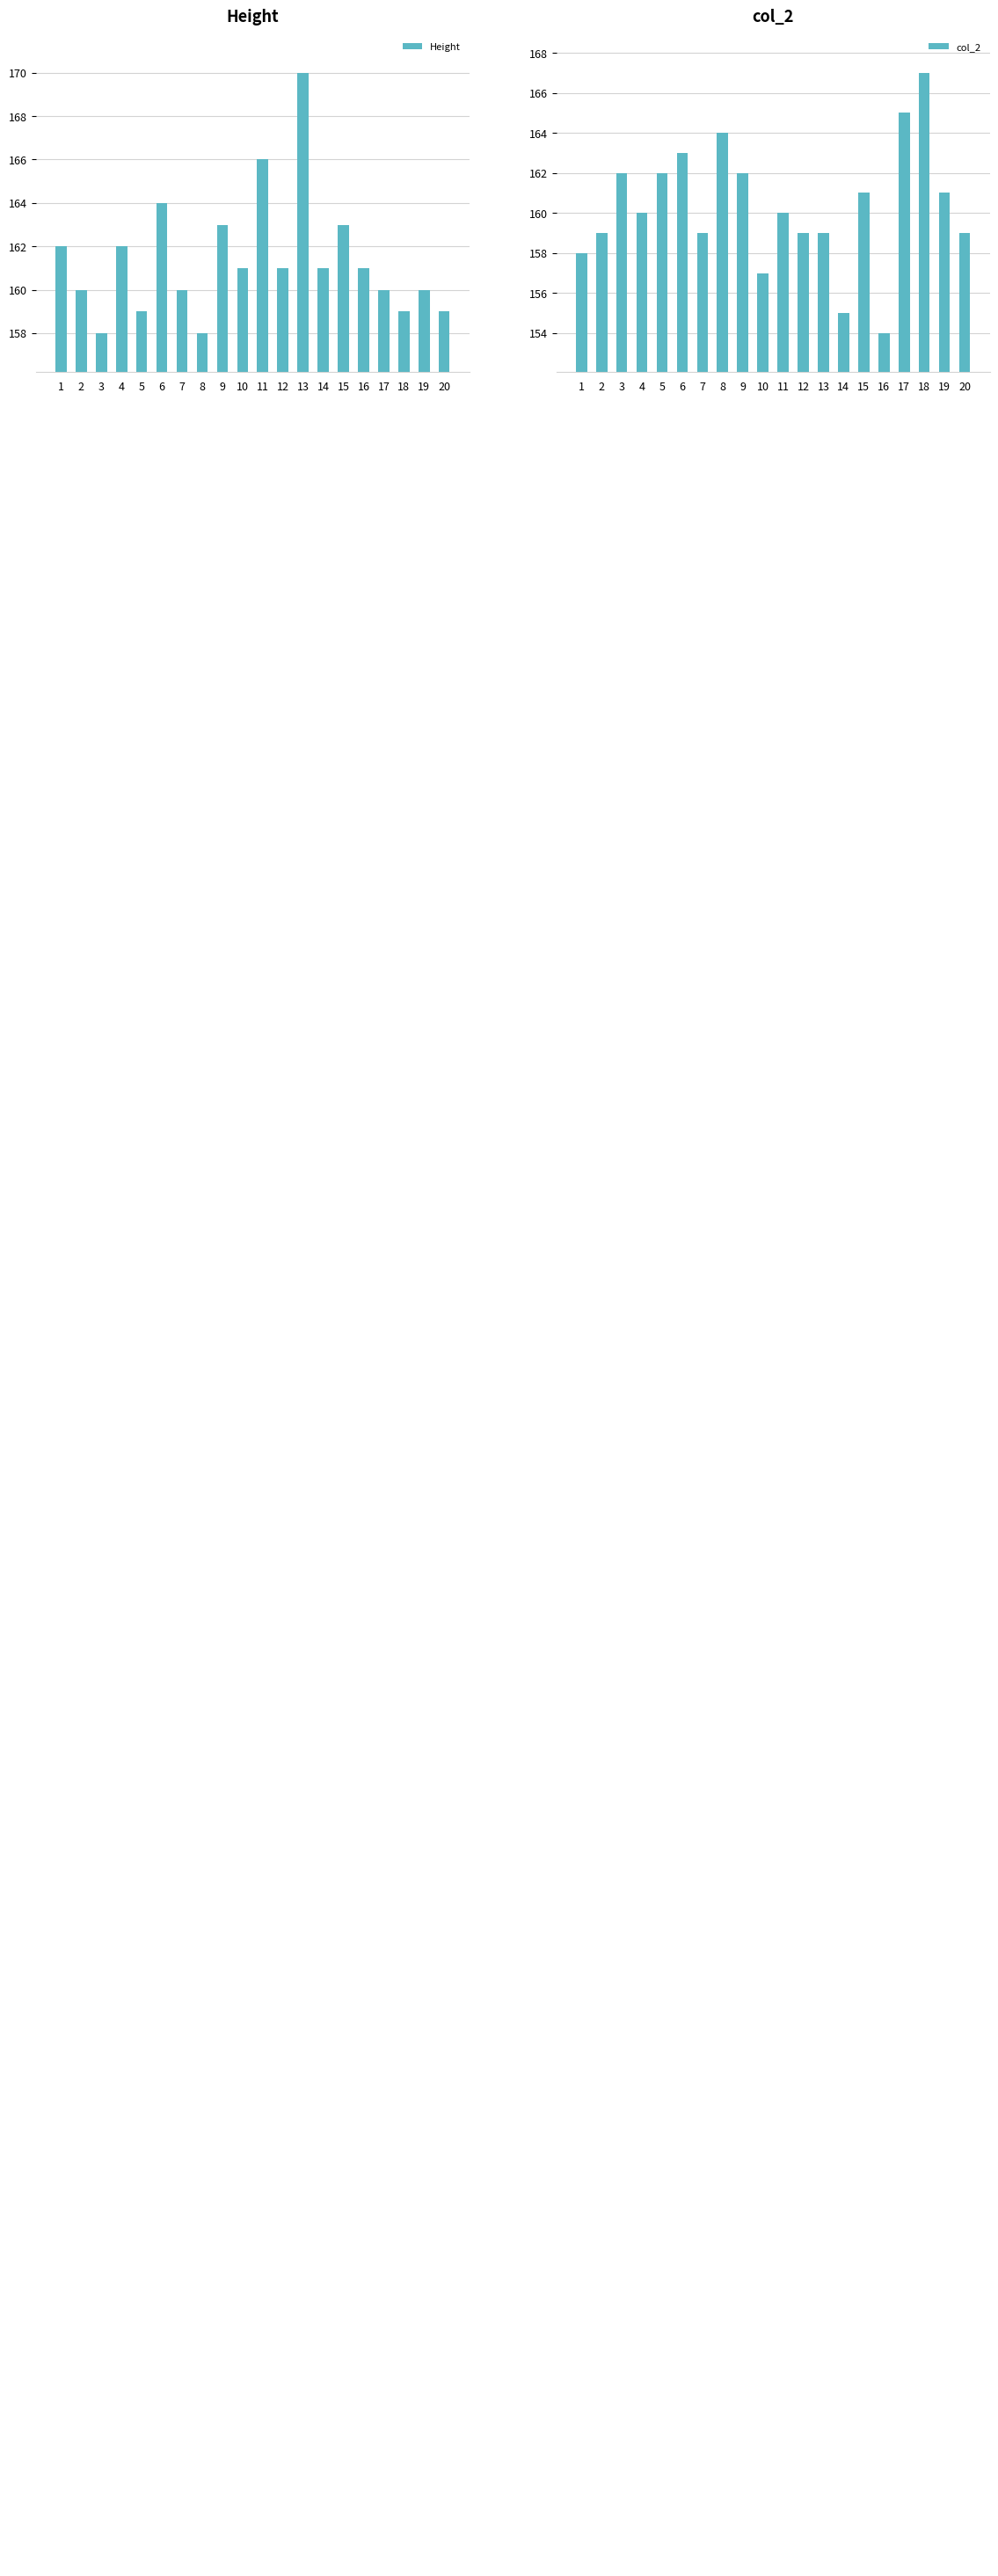

Rank the categories by Height value from lowest to highest.

3, 8, 5, 18, 20, 2, 7, 17, 19, 10, 12, 14, 16, 1, 4, 9, 15, 6, 11, 13